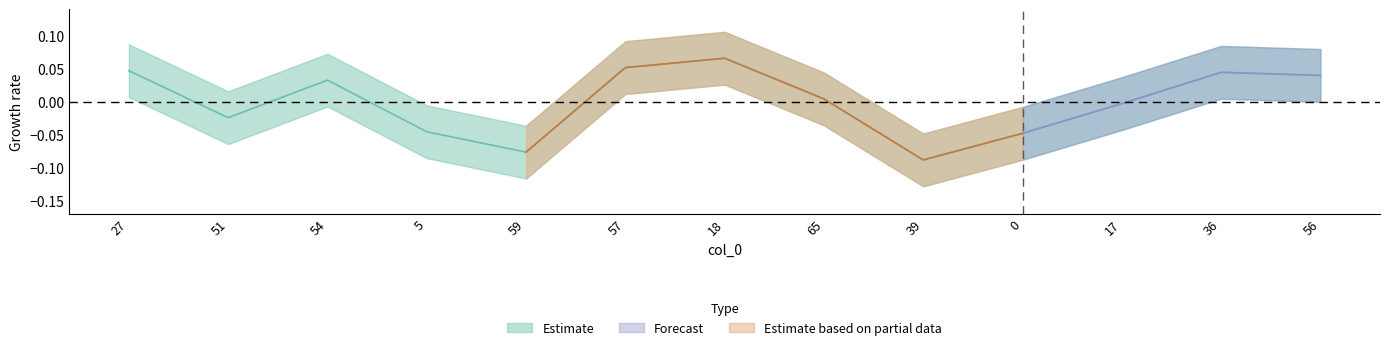

The chart shows a value of -0.1 at 39. True or false?

False